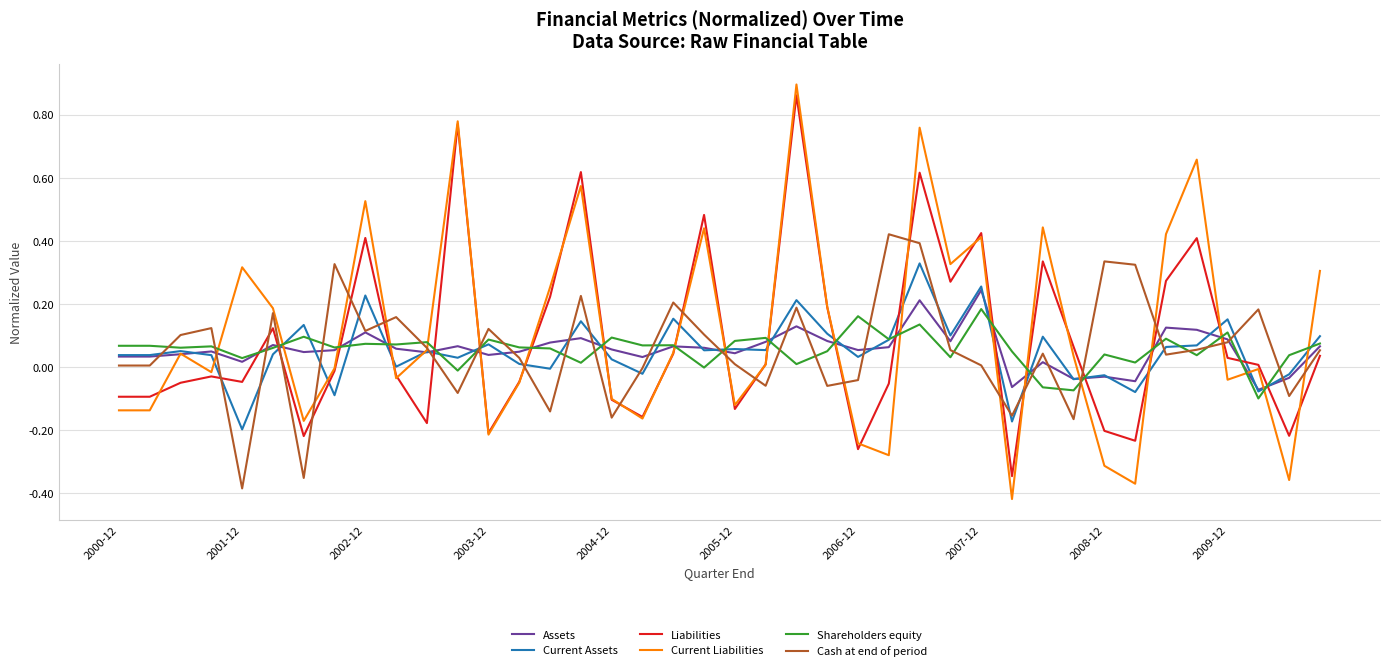

How many times do Assets and Liabilities cross each other?

20